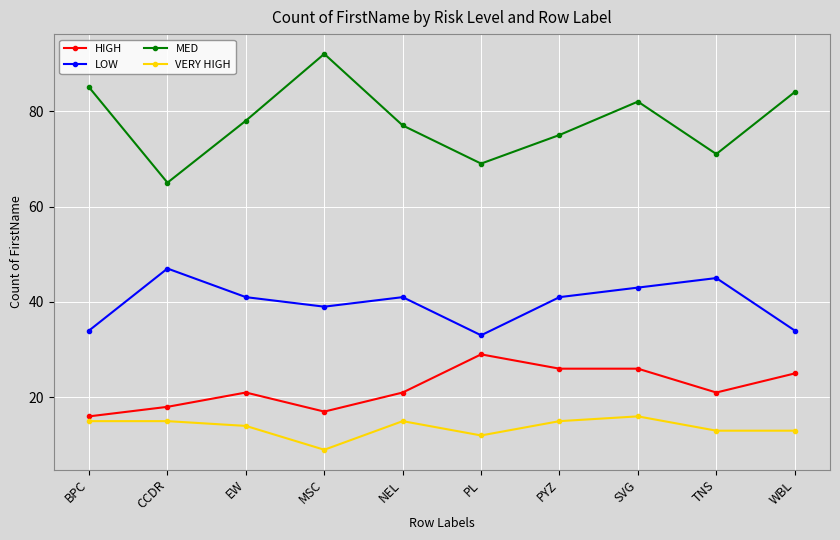

Is the value of VERY HIGH at BPC greater than the value of MED at SVG?

No